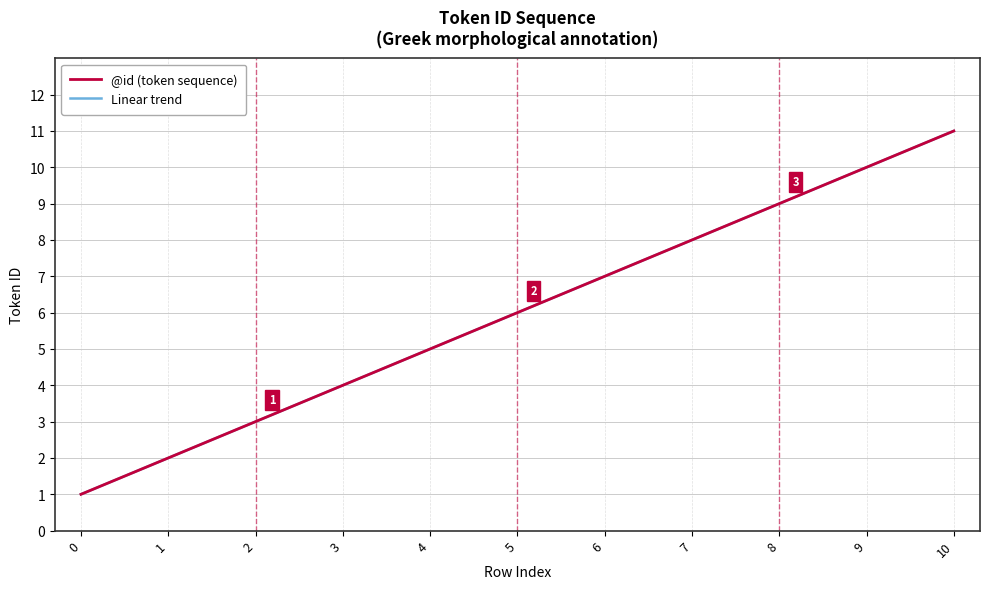

Which series changed the most between 2 and 4?

@id (token sequence)